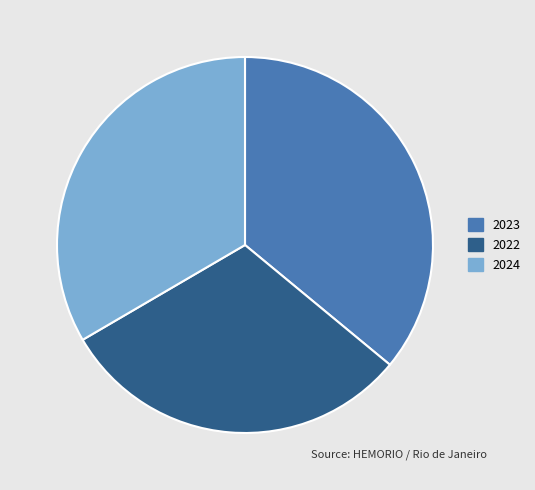

Which category has the biggest portion of the pie?

2023